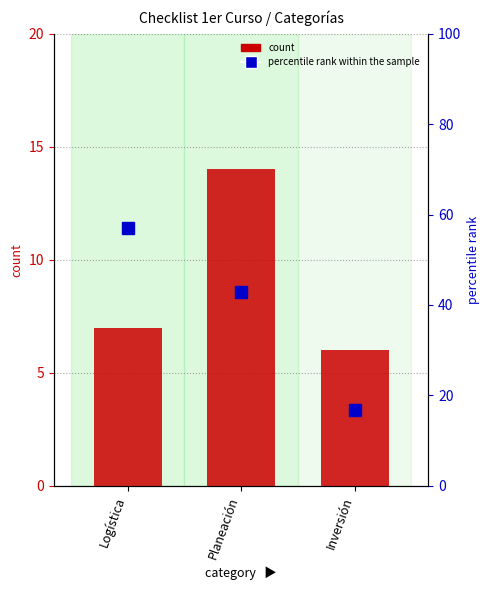

At which label does count reach its peak?

Planeación